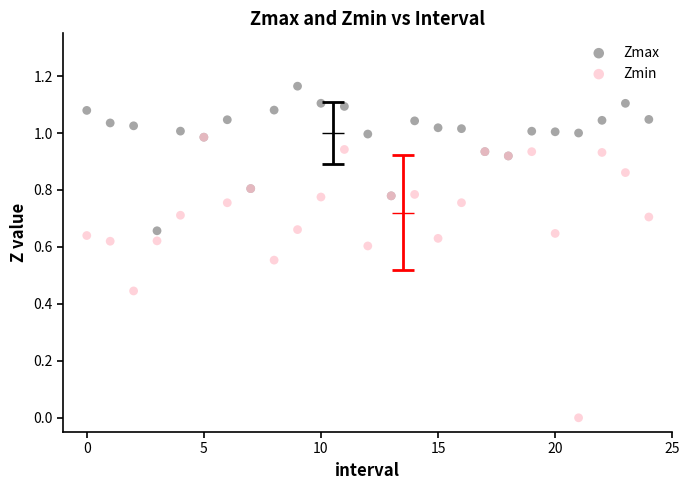

What are all the series names shown in the legend?

Zmax, Zmin